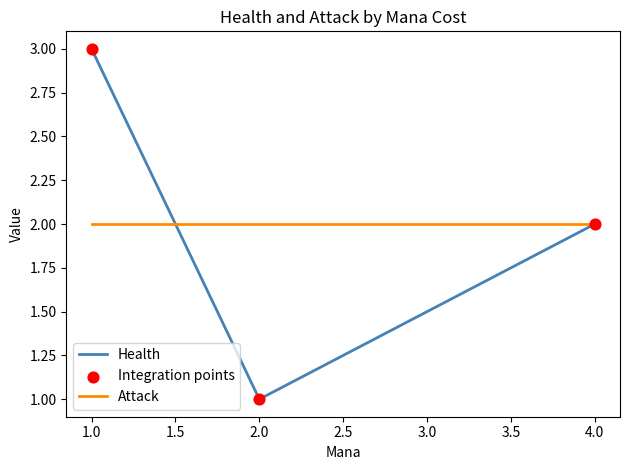

At which category is the sum across all series the highest?

1.0